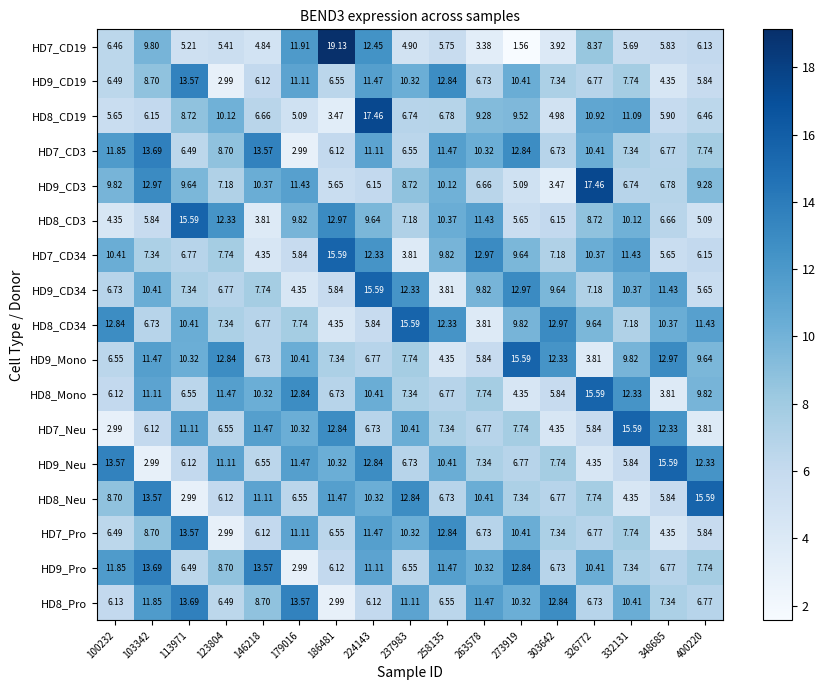

Is the value of HD7_CD3 at 258135 greater than the value of HD9_CD34 at 332131?

Yes